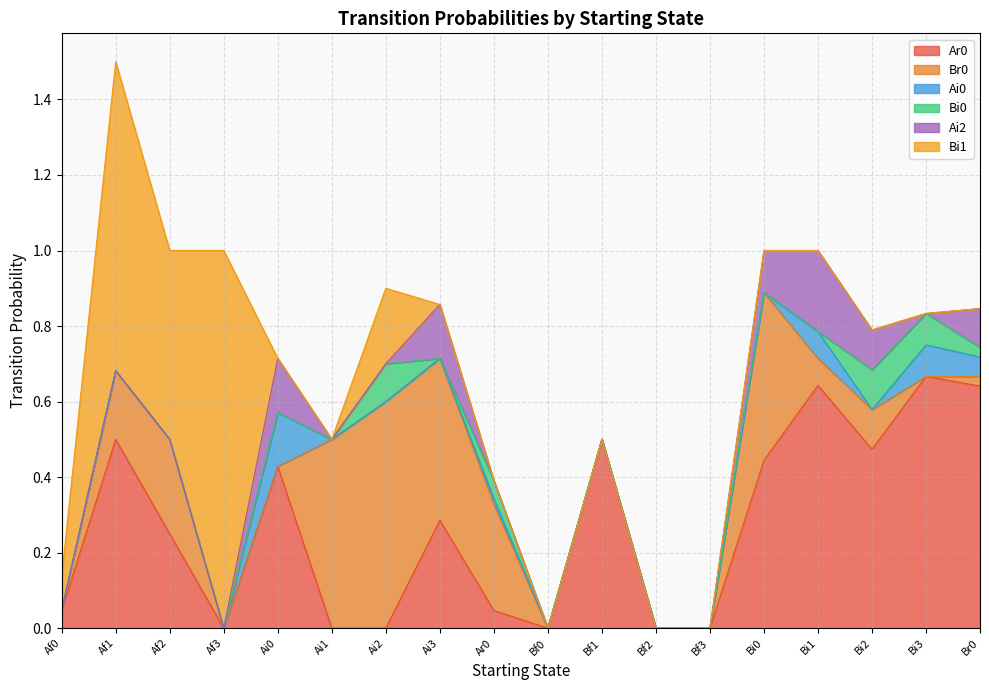

What are all the series names shown in the legend?

Ar0, Br0, Ai0, Bi0, Ai2, Bi1